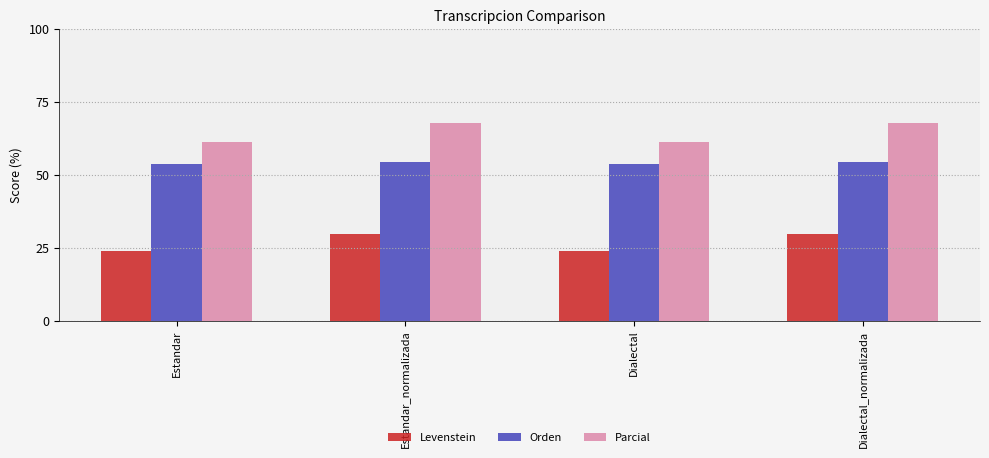

At Estandar, list the series in order from largest to smallest.

Parcial, Orden, Levenstein